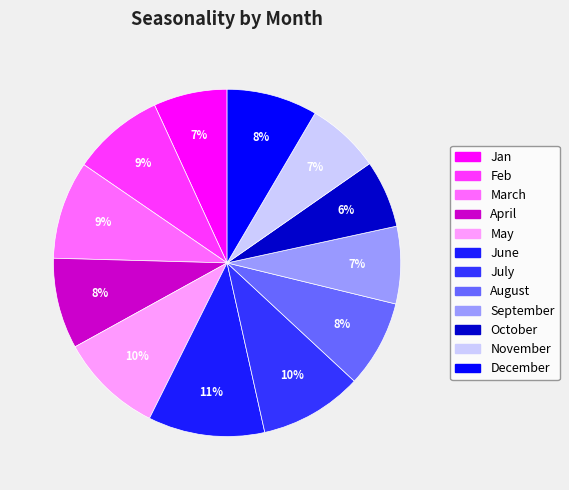

Is September the majority of the pie?

No